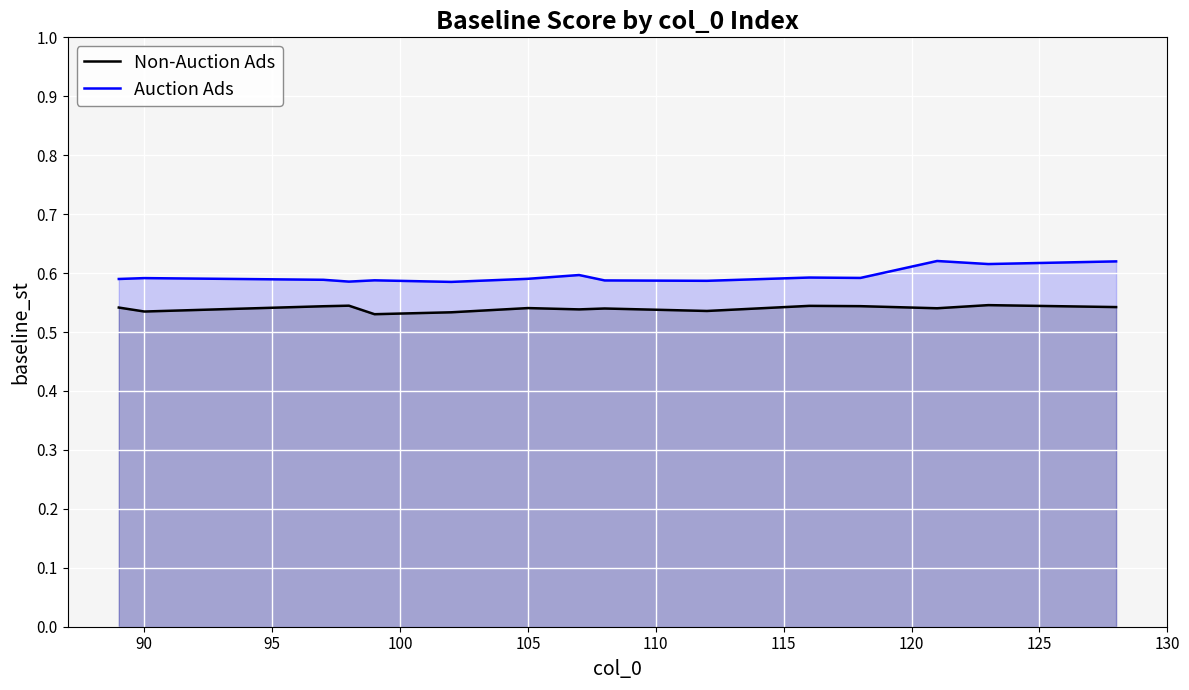

Which series has the largest total across all categories?

Auction Ads